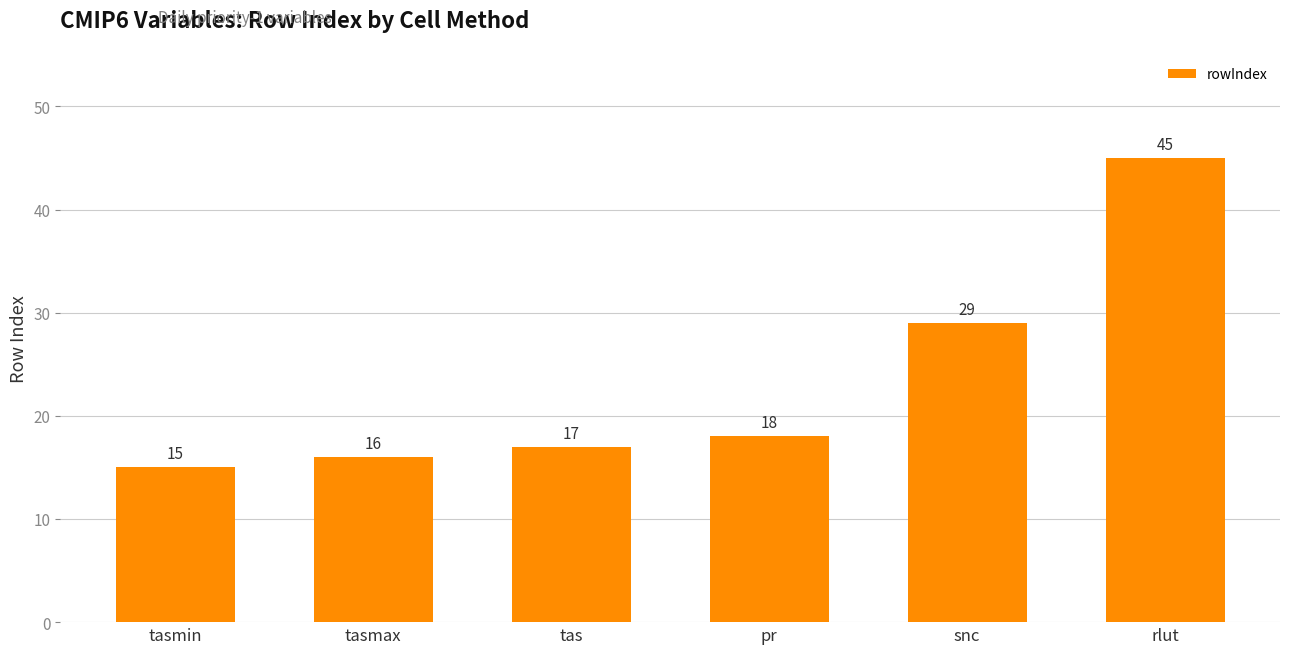

How many bars are there in total?

6